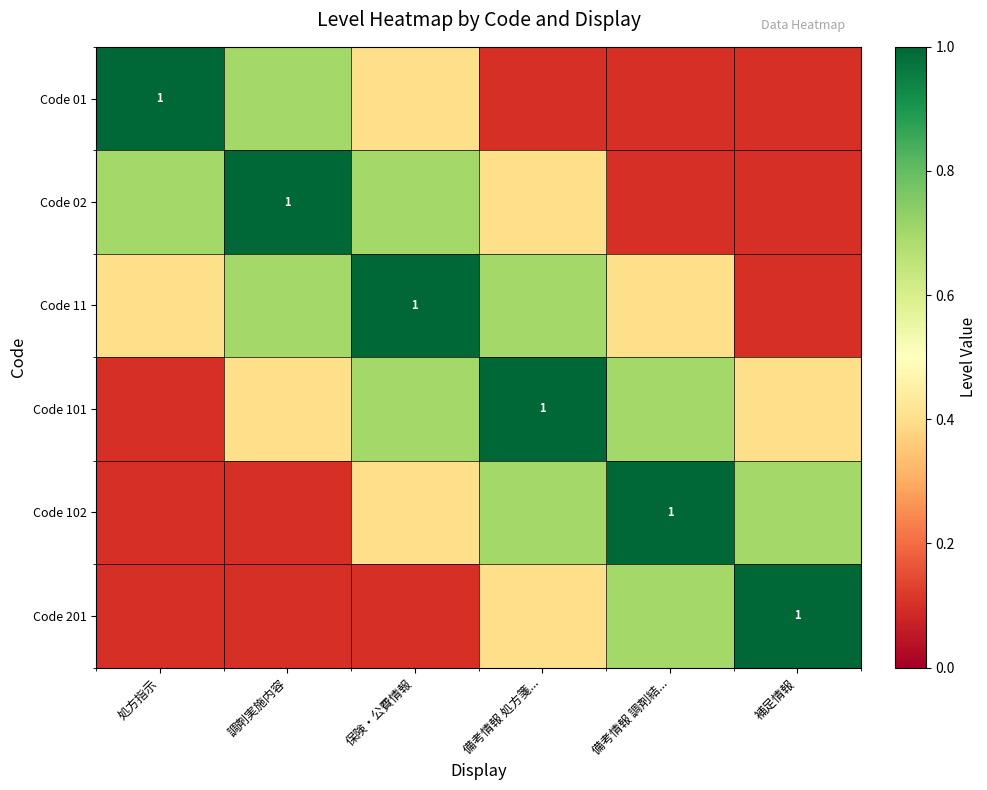

The Code 01 series shows 1.0 at 処方指示. True or false?

True